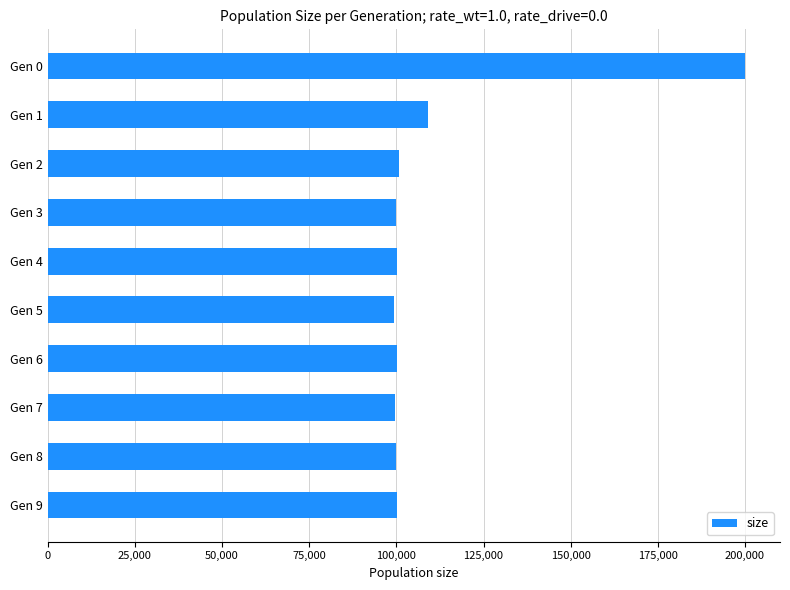

What is the smallest value displayed?

99373